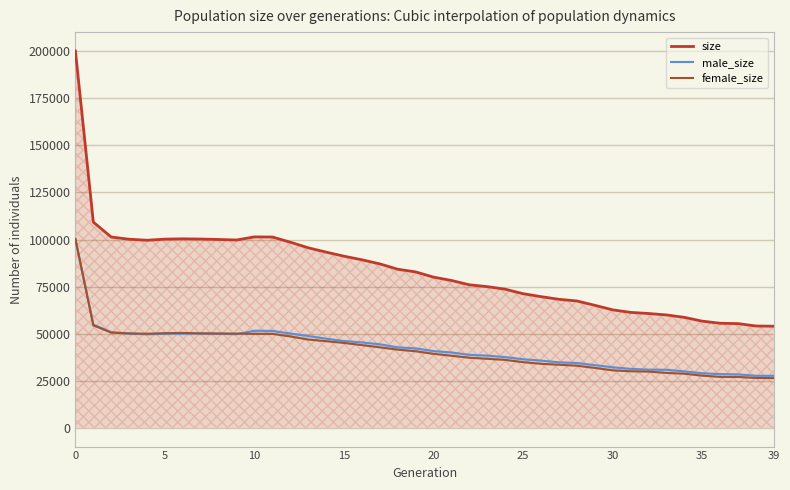

Which series has the widest spread of values?

size